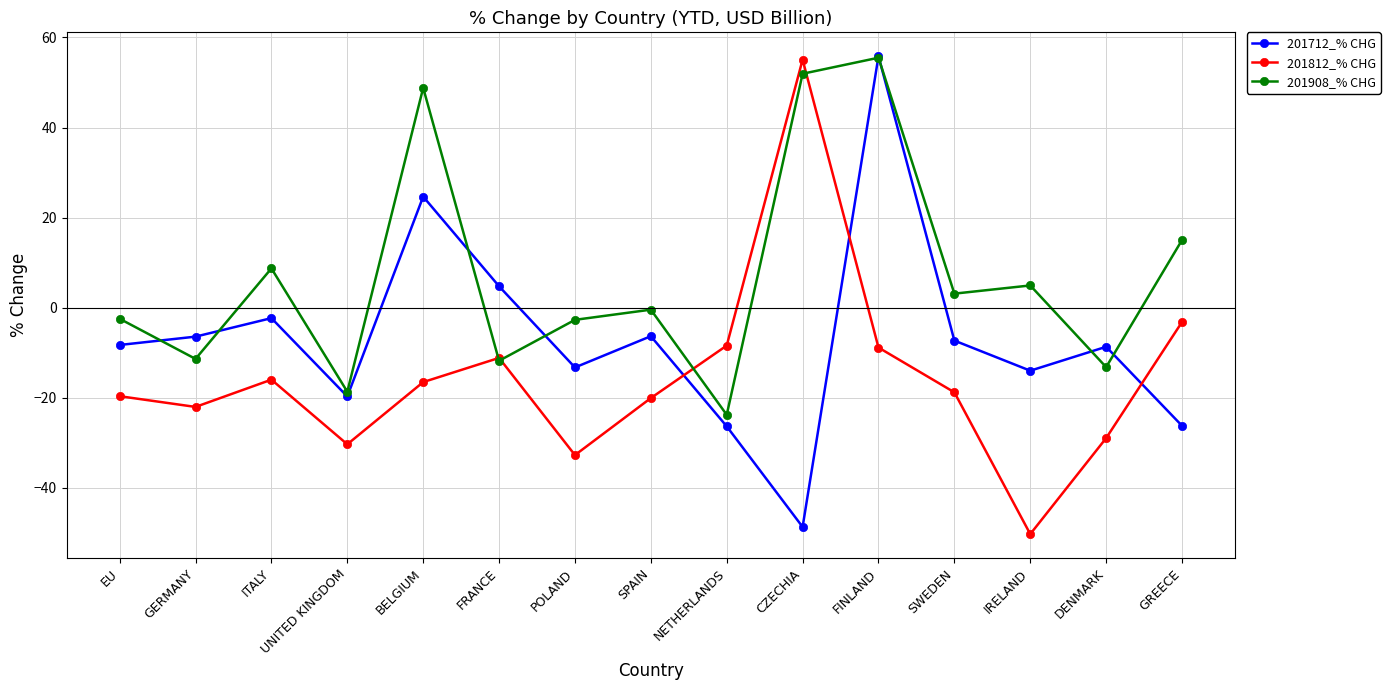

True or false: 201812_% CHG has a value of -16.0 at ITALY.

True